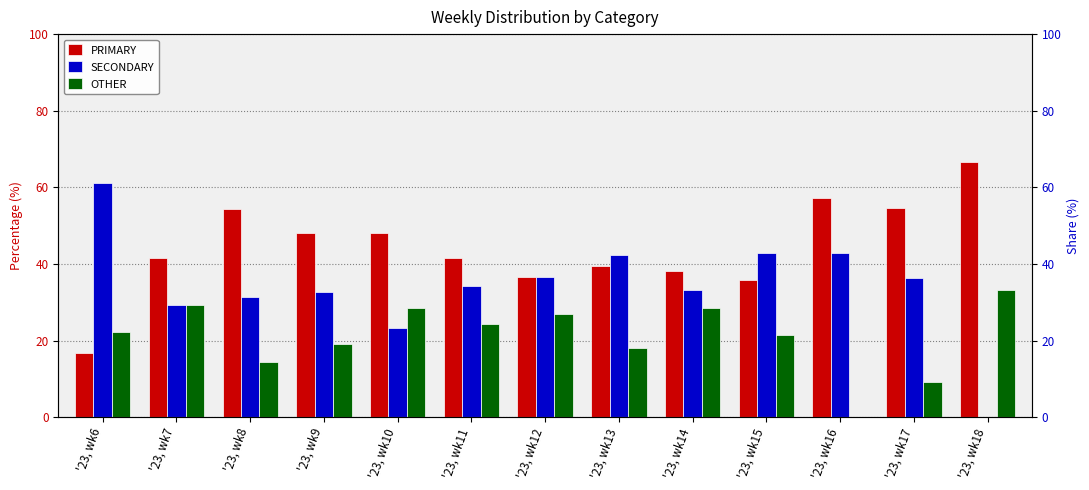

At how many categories does at least one series exceed 24?

13